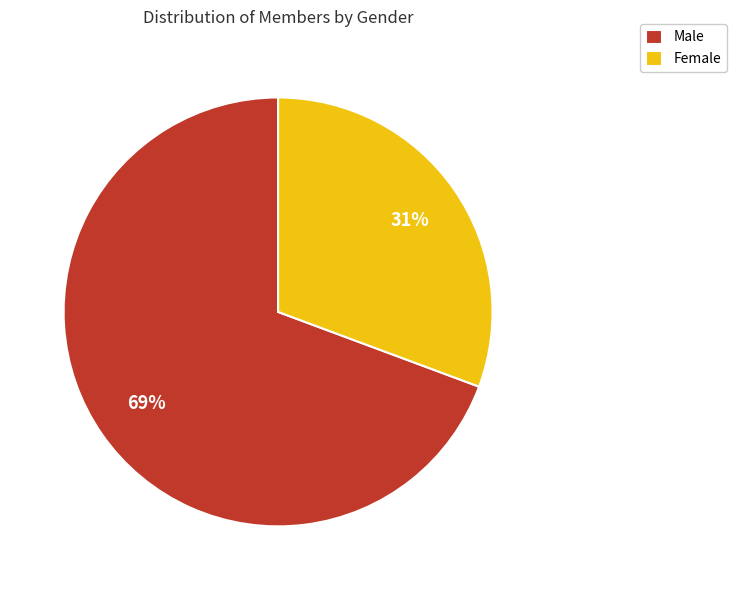

To the nearest percent, what percentage of the pie is Female?

31%